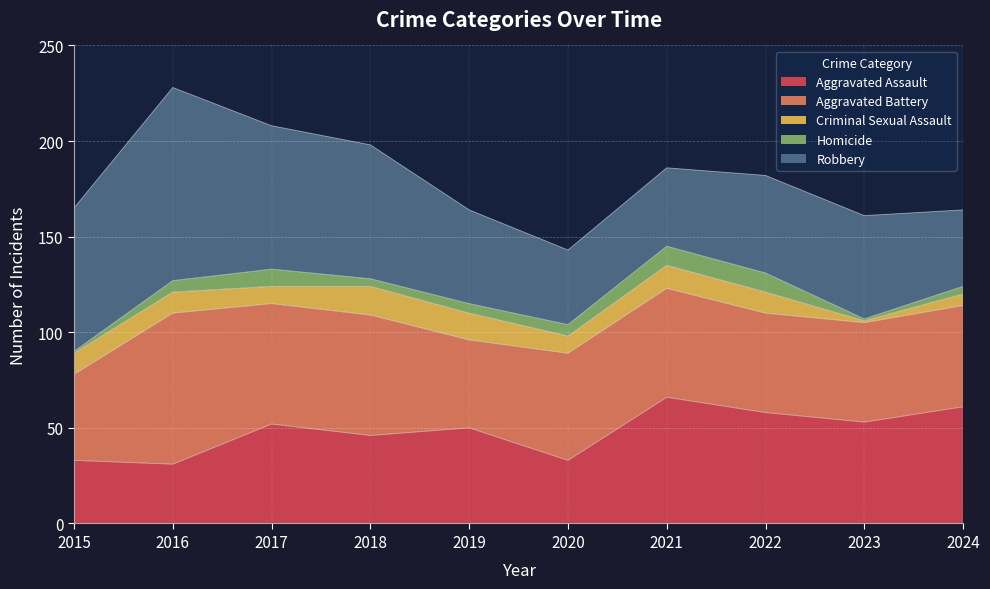

What is the minimum value shown in the chart?

1